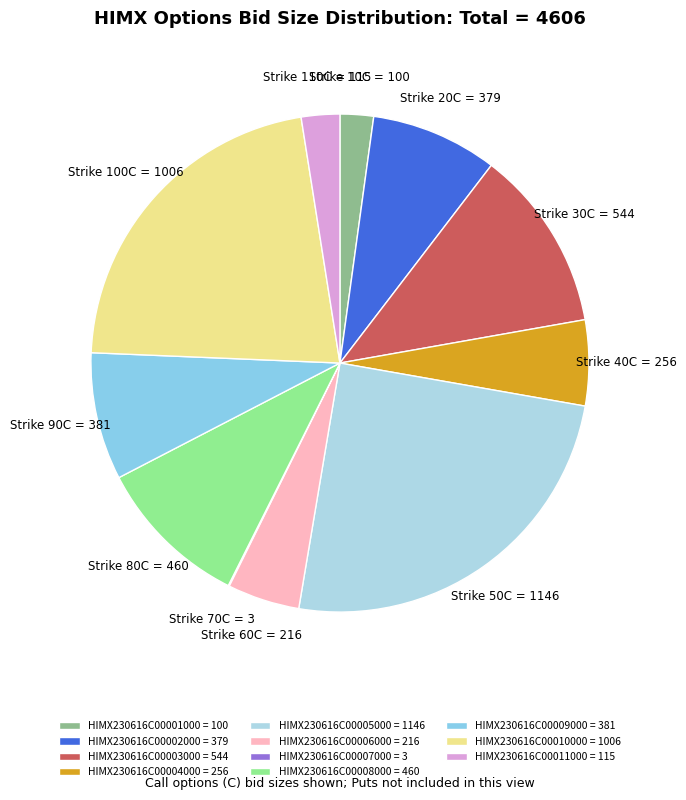

To the nearest percent, what percentage of the pie is HIMX230616C00002000?

8%